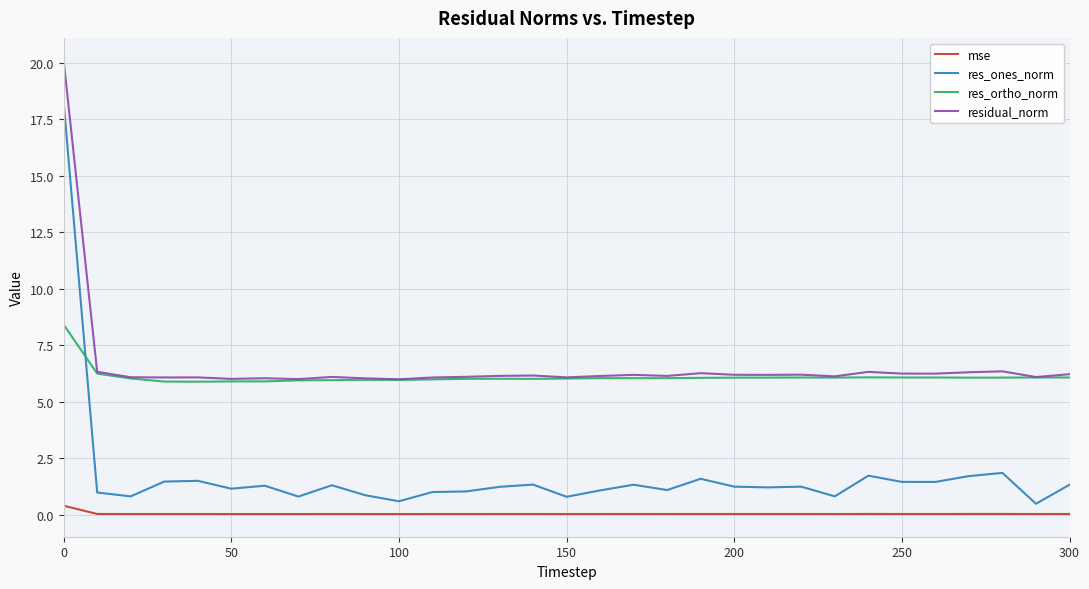

Rank the series by their maximum value, from highest to lowest.

residual_norm, res_ones_norm, res_ortho_norm, mse